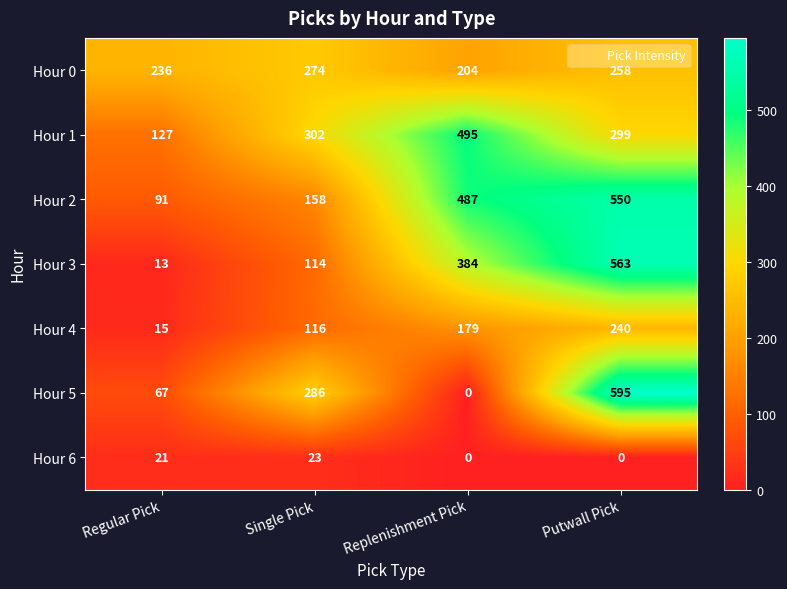

At which category is the sum across all series the highest?

Putwall Pick